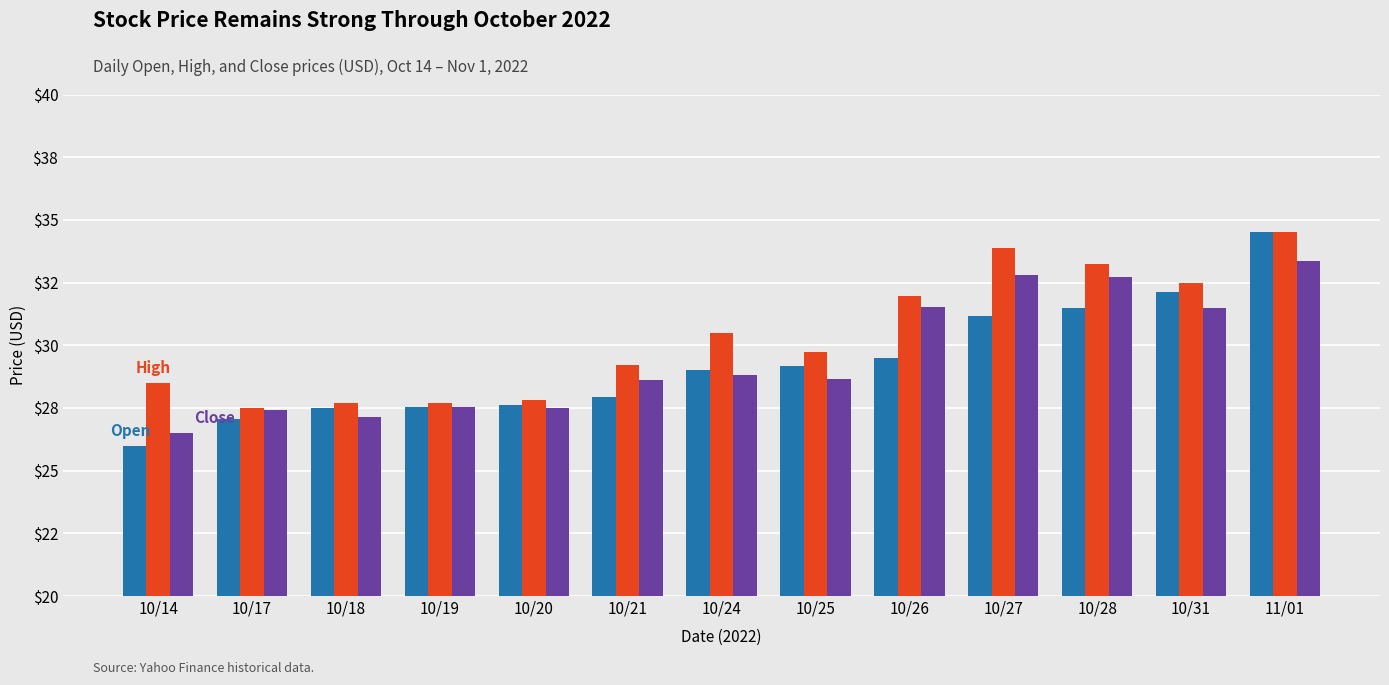

True or false: High has a value of 13.4 at 10/26.

False